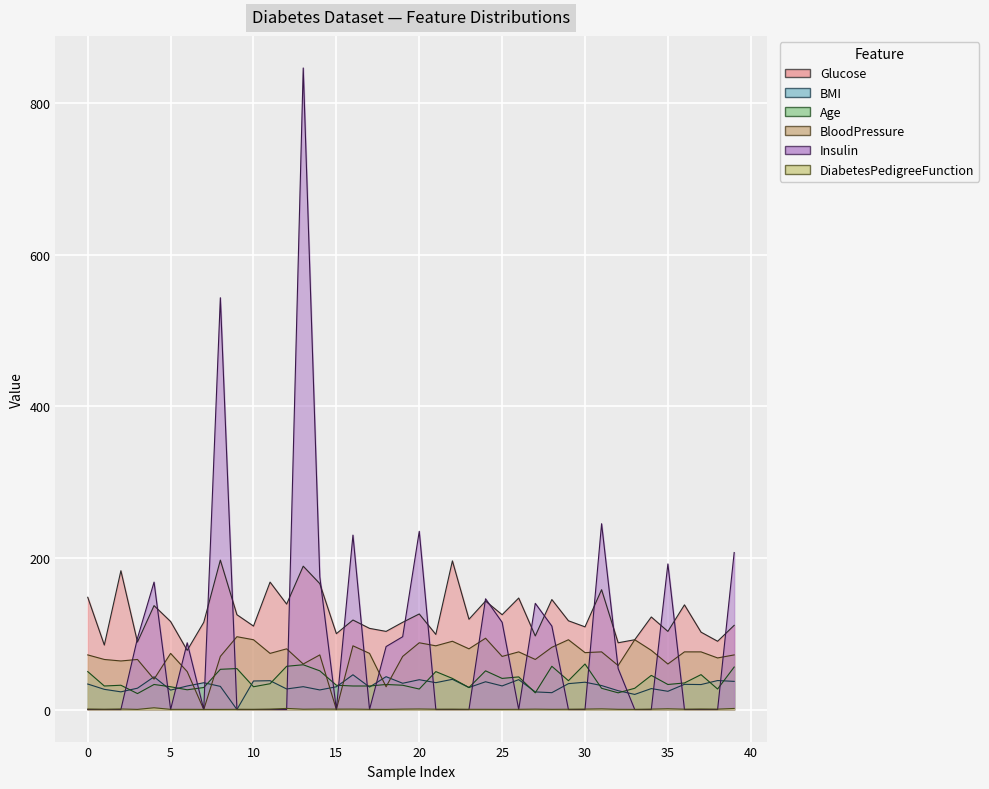

How many intersections are there between BloodPressure and DiabetesPedigreeFunction?

4